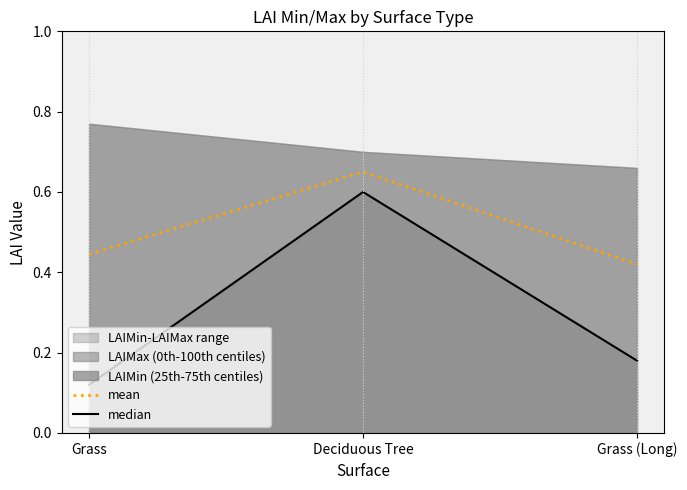

Reading left to right, list all the values displayed in this chart.

mean: Grass=0.4	Deciduous Tree=0.6	Grass (Long)=0.4
median: Grass=0.1	Deciduous Tree=0.6	Grass (Long)=0.2